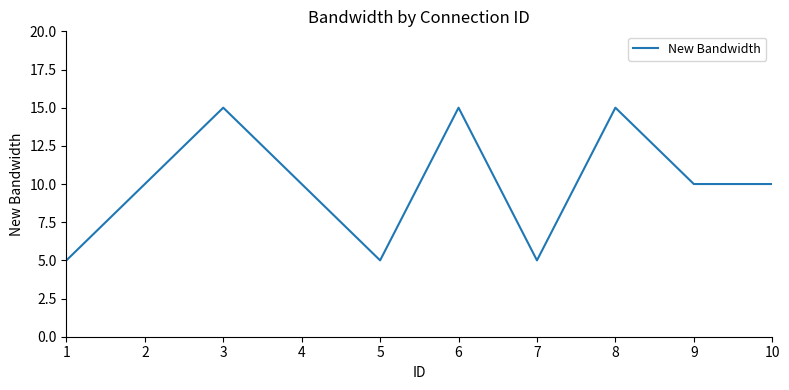

What is the greatest value displayed?

15